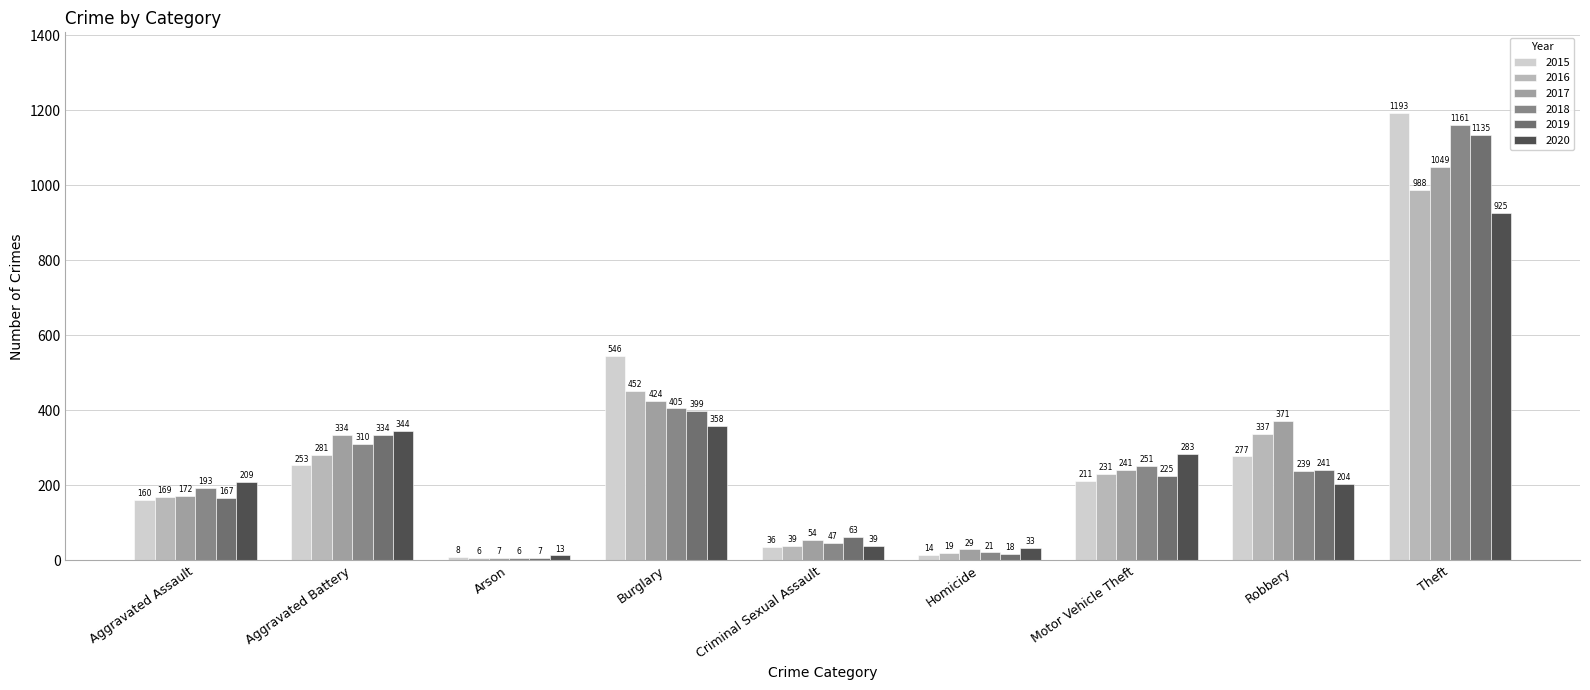

Is the value of 2020 at Motor Vehicle Theft greater than the value of 2019 at Criminal Sexual Assault?

Yes